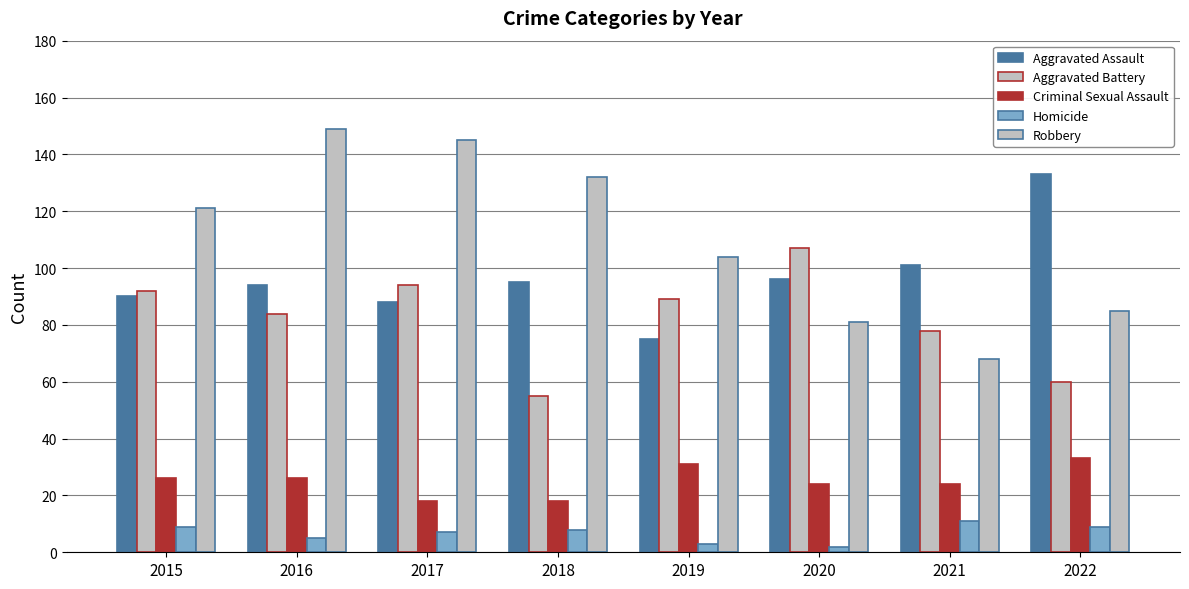

How many bars are there in total?

40